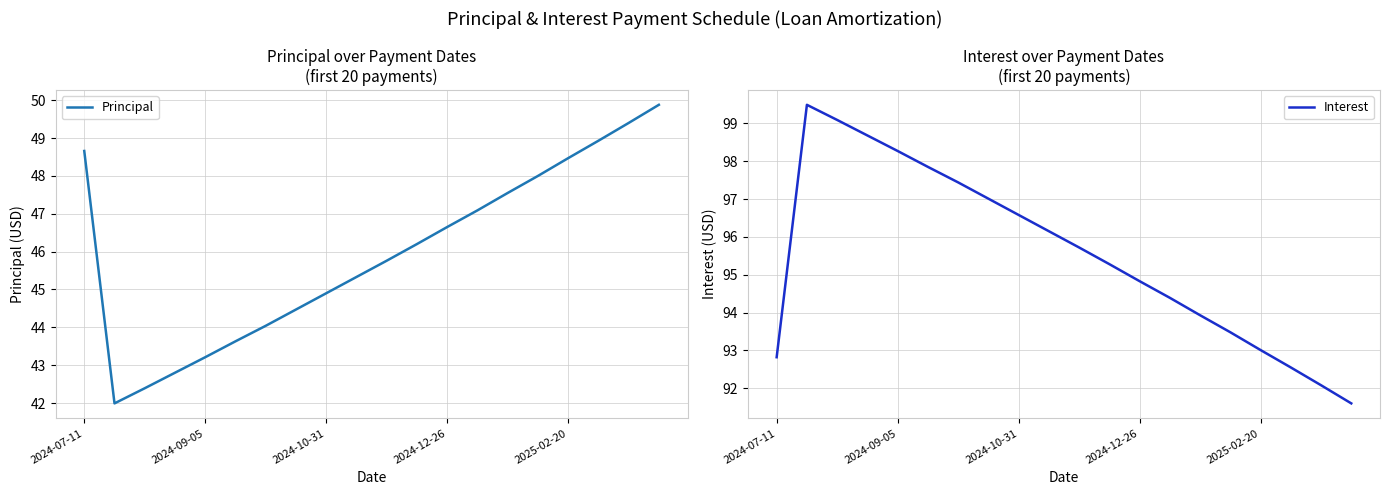

Where is Principal nearest to the value 45?

2024-10-31